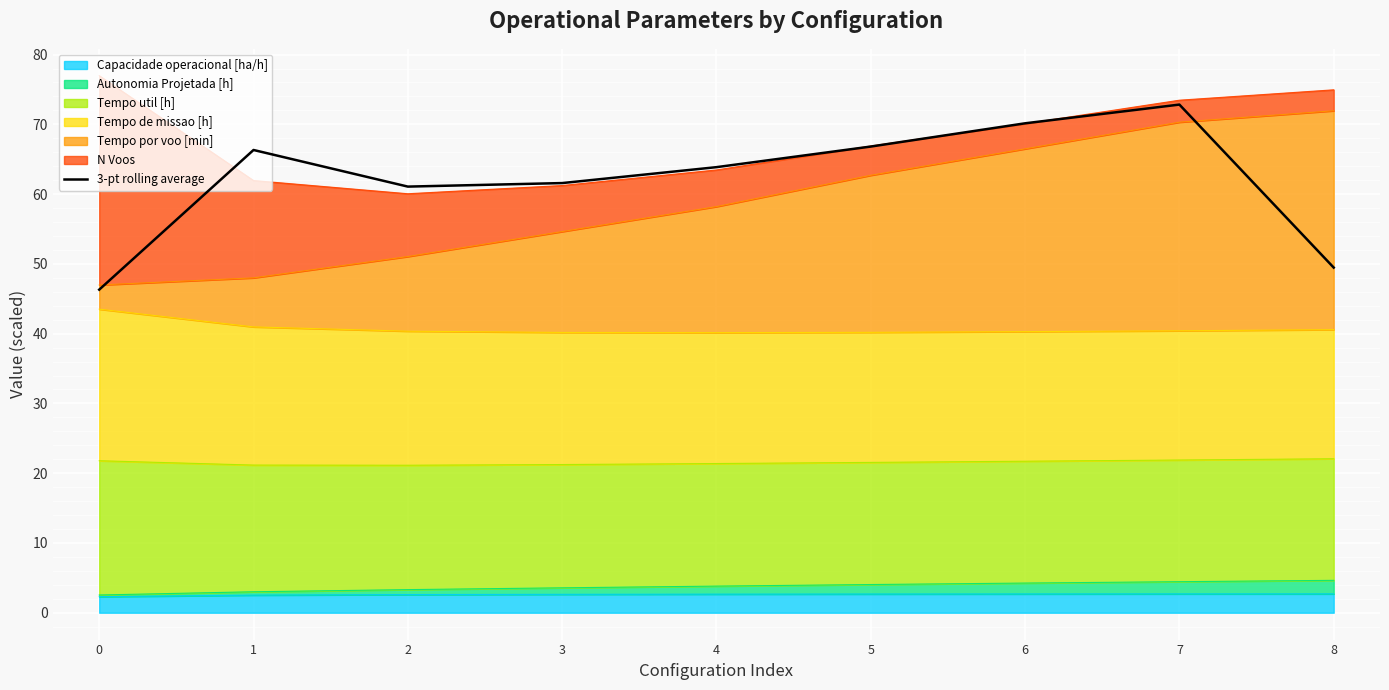

Rank the categories by value from lowest to highest.

0, 8, 2, 3, 4, 1, 5, 6, 7